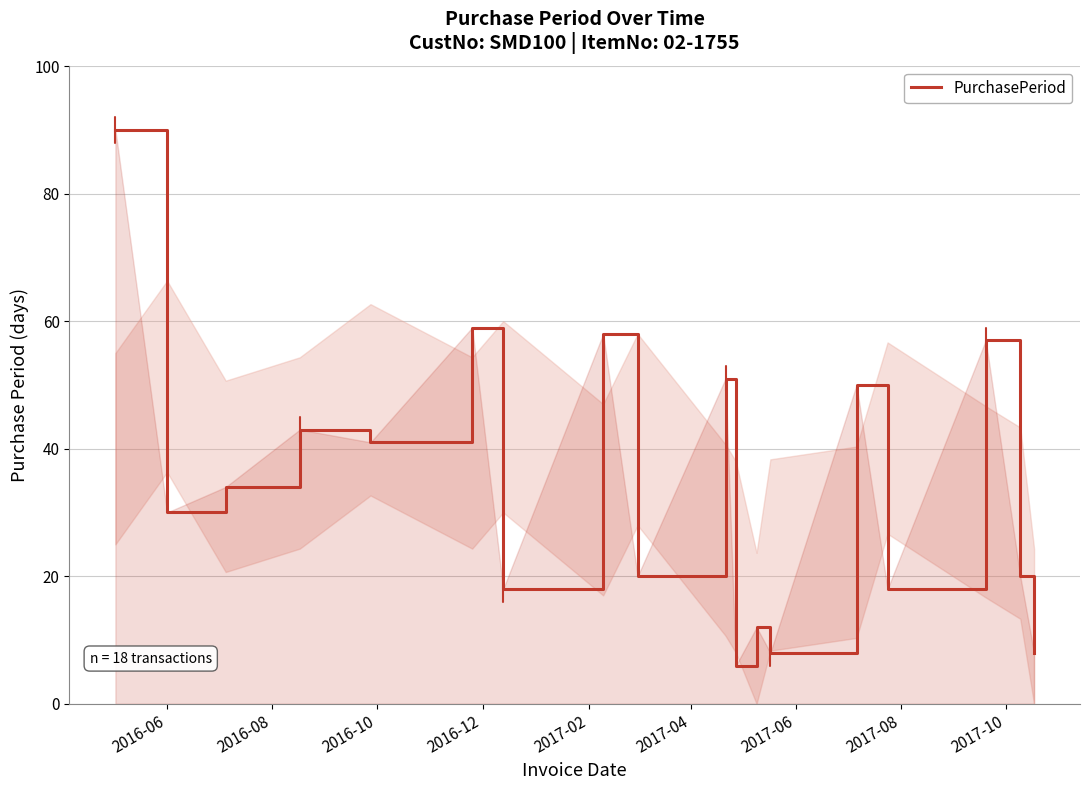

True or false: there are more than 0 points higher than both neighbors.

True